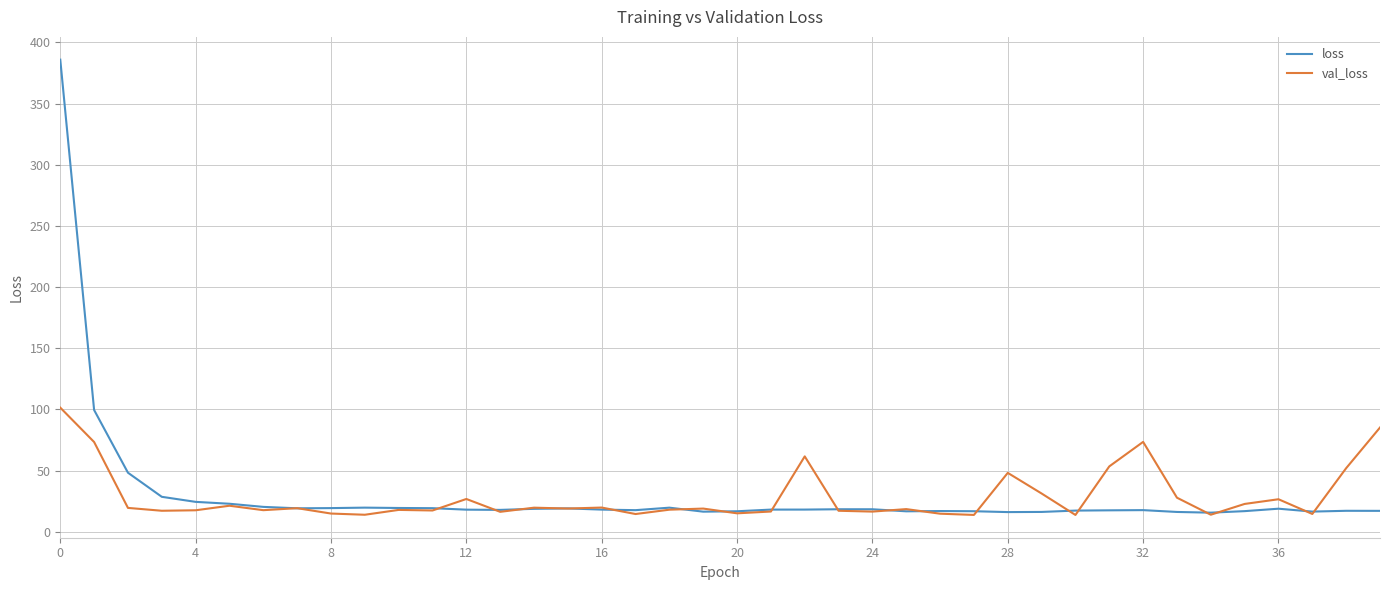

Which series has the largest range (max minus min)?

loss